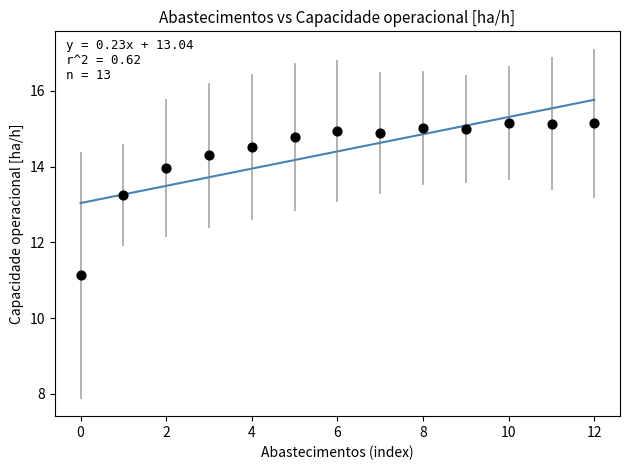

What is the range of Y values (max minus min)?

4.0